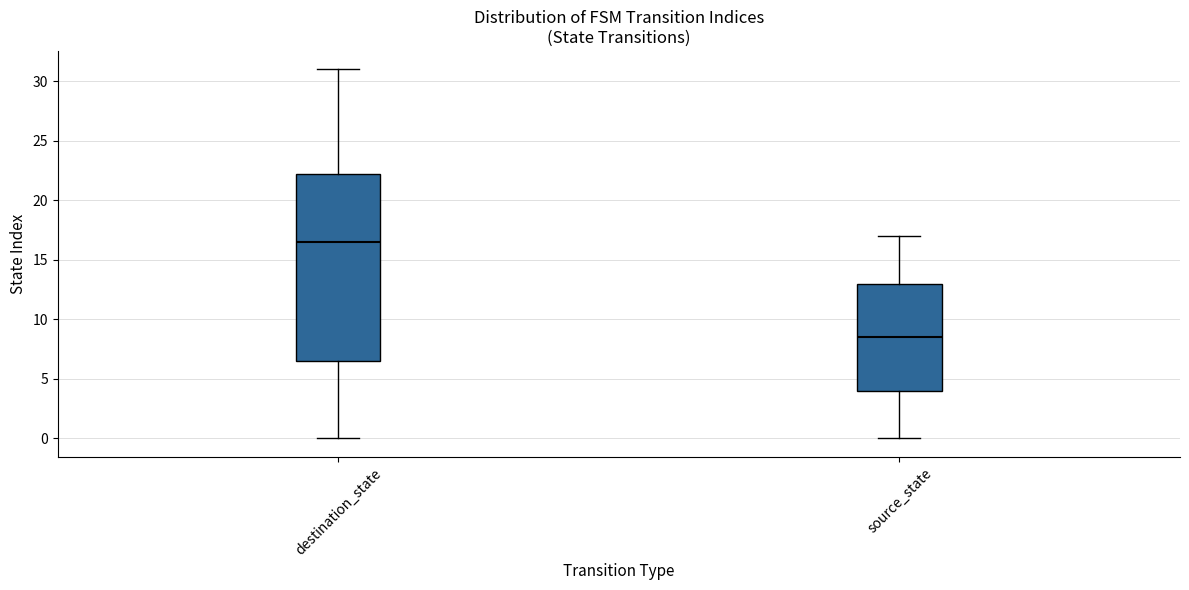

Reading left to right, transcribe this box plot: for each box, give where its median line is, the range the box spans, and where its two whiskers end, as read against the y-axis. The values are not printed on the chart, so give them approximately, as read against the axis.

destination_state: median 16.5, box 6.5 to 22.5, whiskers 0.0 to 31.0
source_state: median 8.5, box 4.0 to 13.0, whiskers 0.0 to 17.0